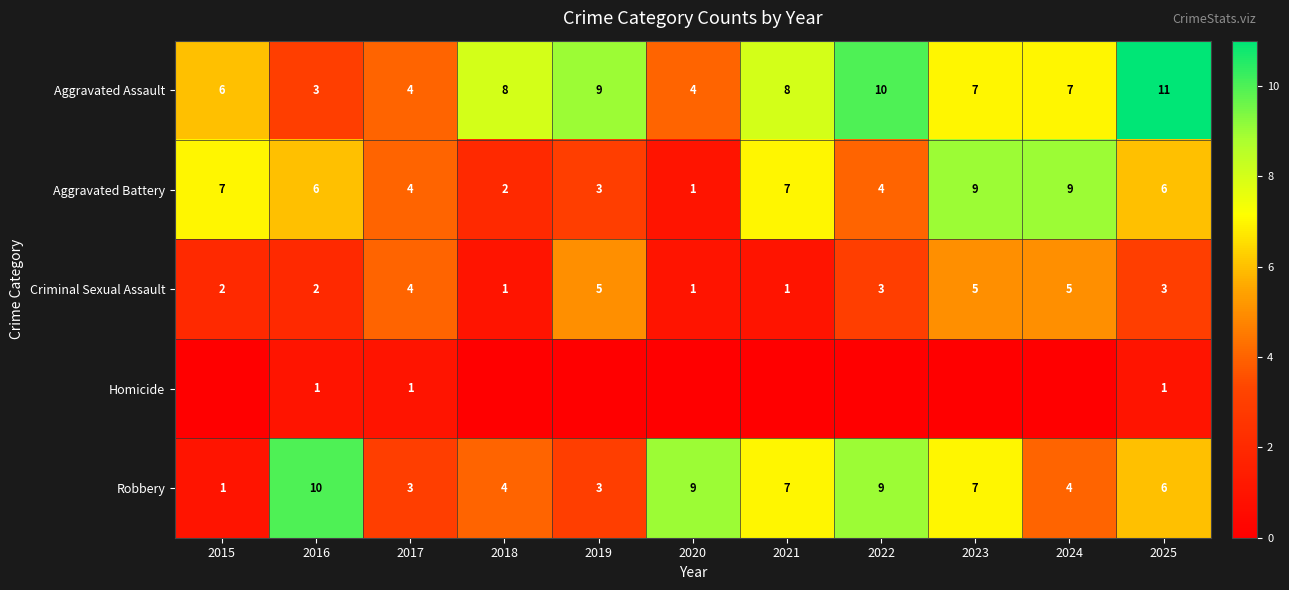

How many values in the Criminal Sexual Assault series are below 3?

5